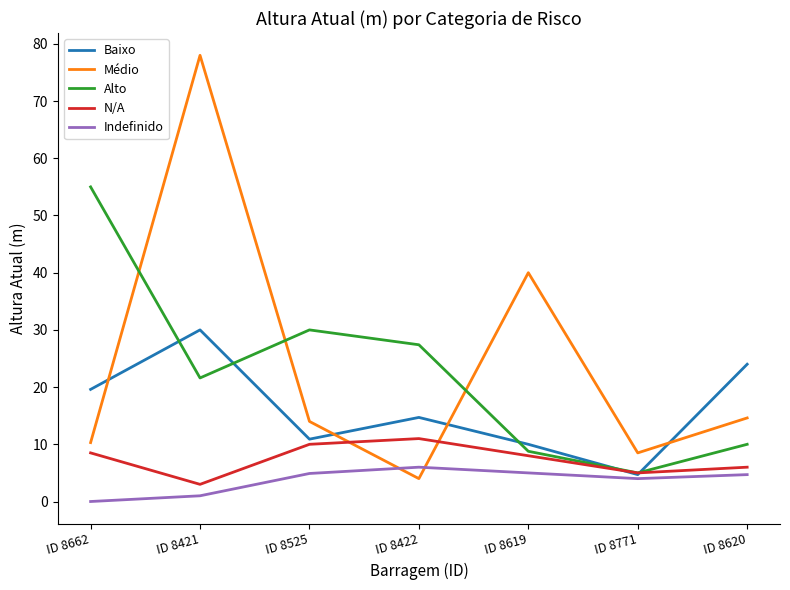

What is the approximate value of Baixo at ID 8620?

24.0